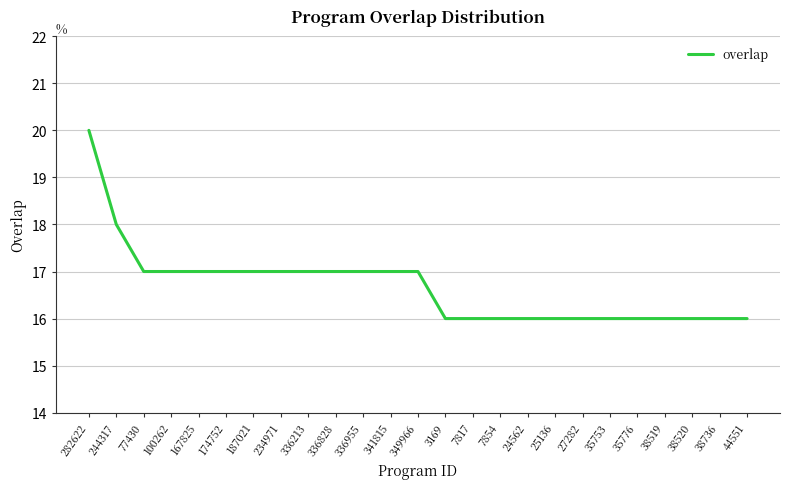

What position from the left is 35776?

21